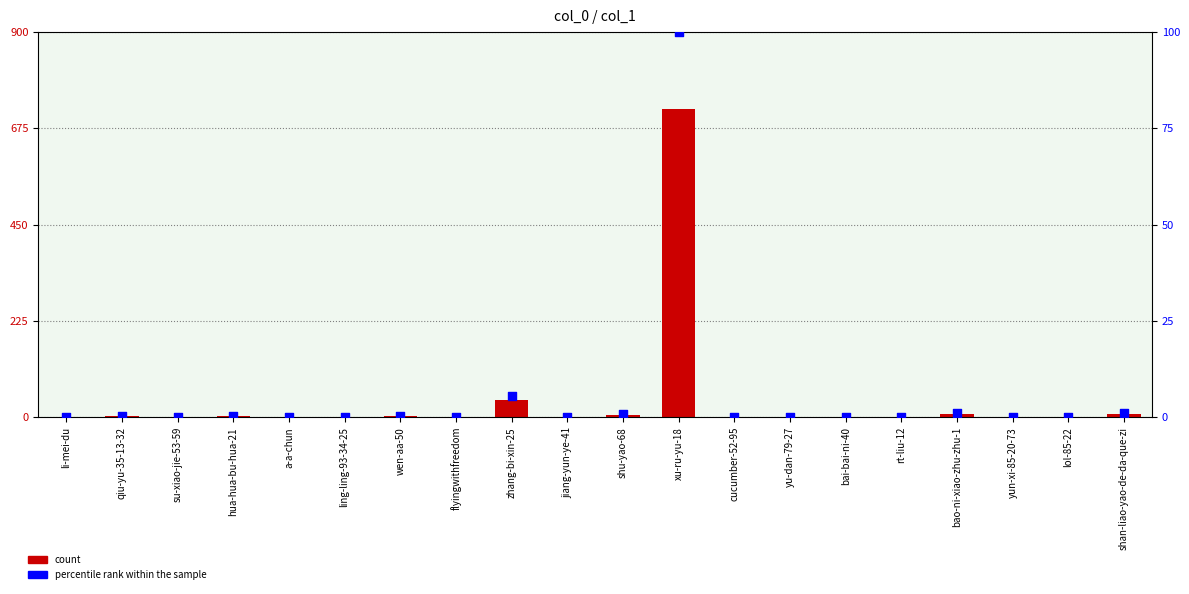

At how many categories does at least one series exceed 455?

1